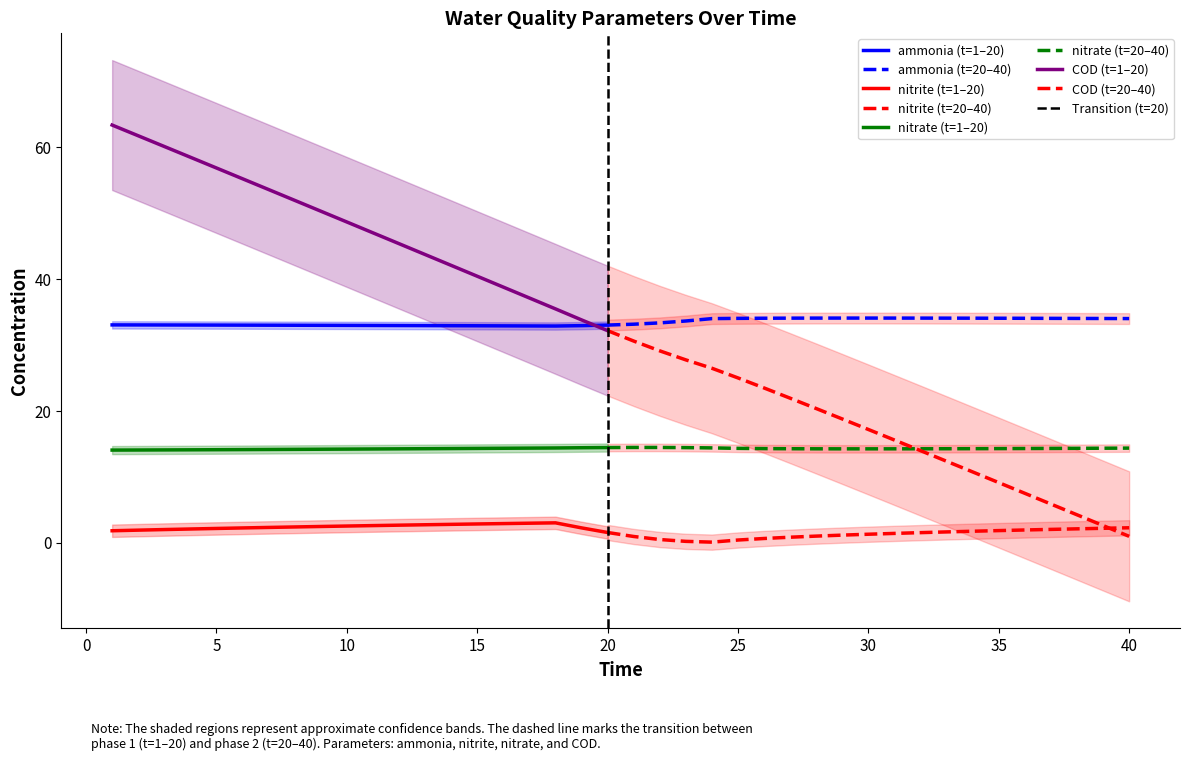

What is the value of the nitrite point at the 27th from the left?

0.8